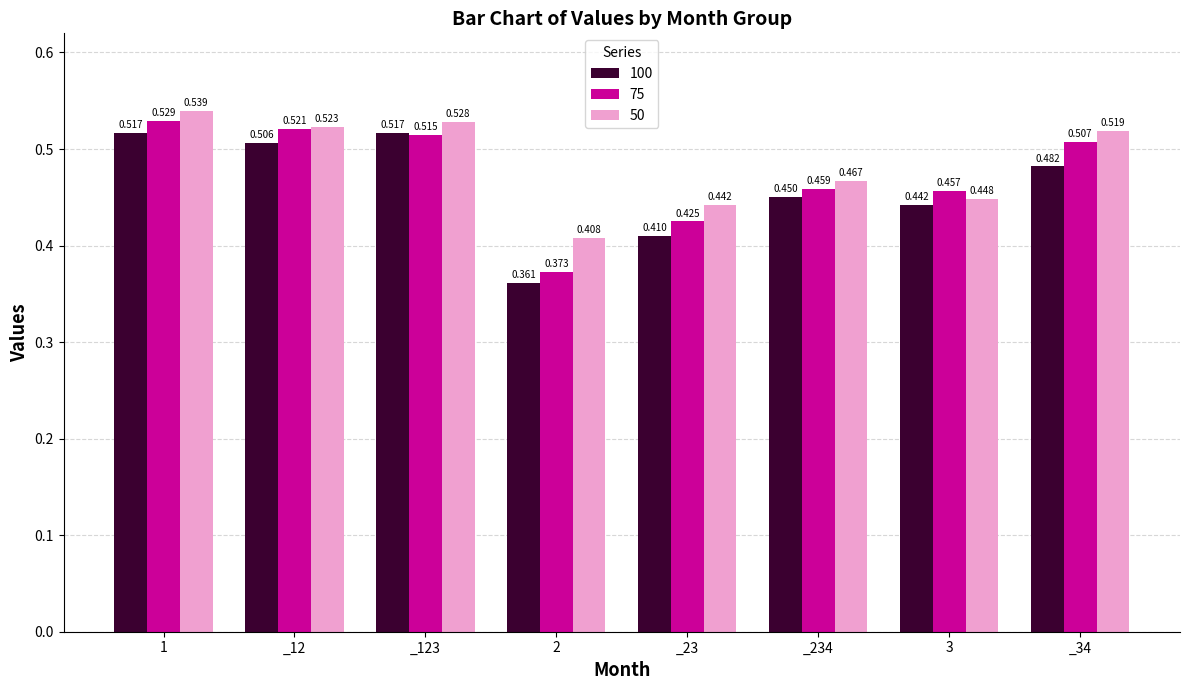

Is the value of 100 at _34 greater than the value of 75 at _23?

Yes